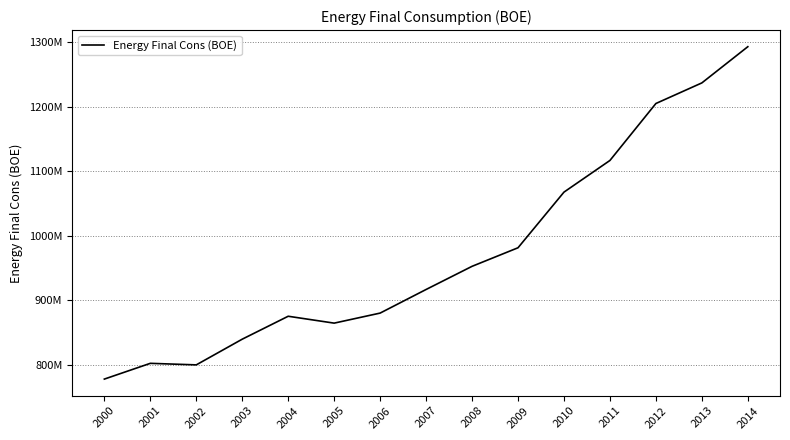

The value at 2003 is 323625311. True or false?

False